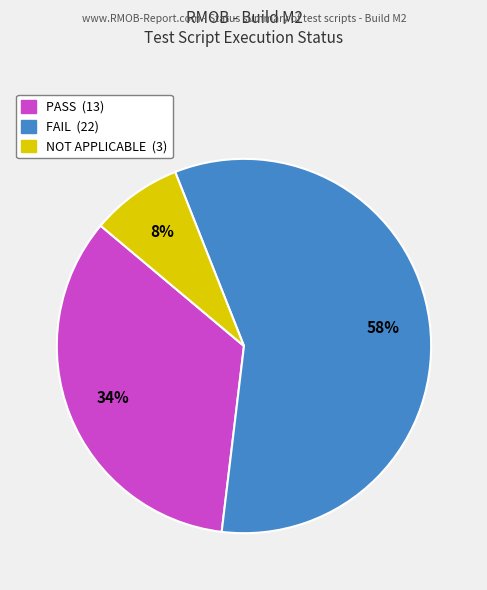

To the nearest percent, what is the combined percentage of PASS and NOT APPLICABLE?

42%